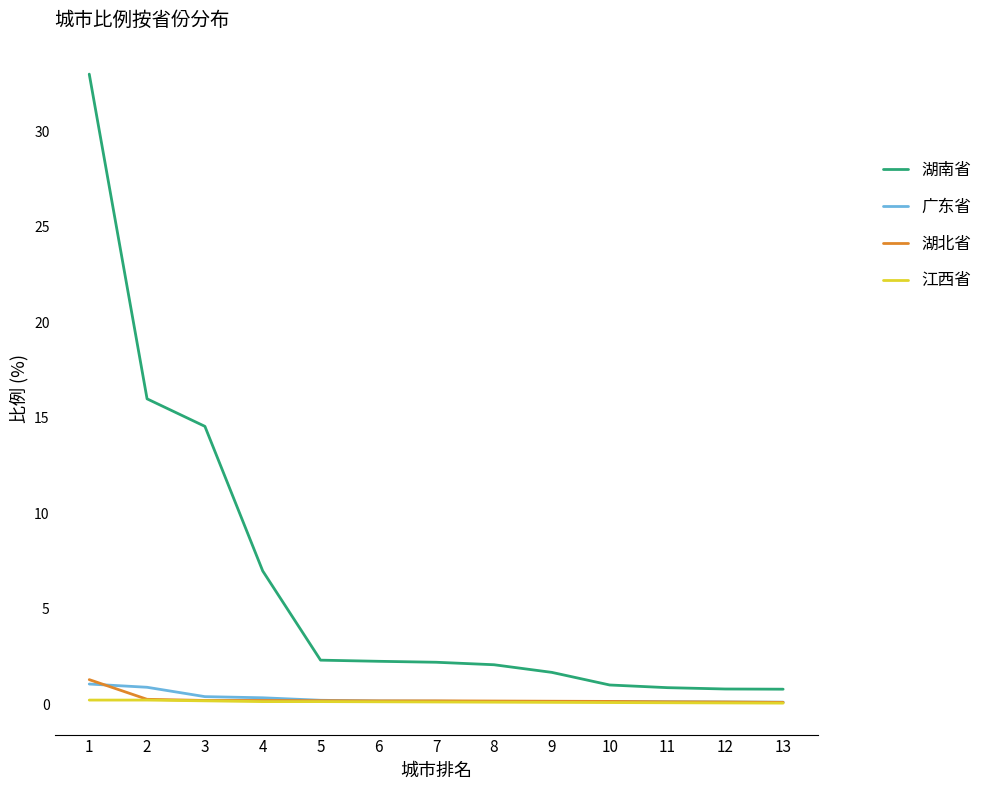

Which series has the largest range (max minus min)?

湖南省